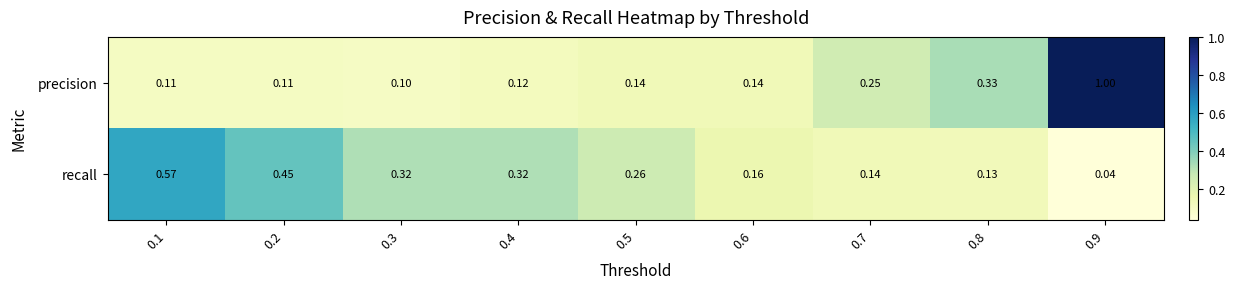

At which category does the chart reach its minimum across all series?

0.9